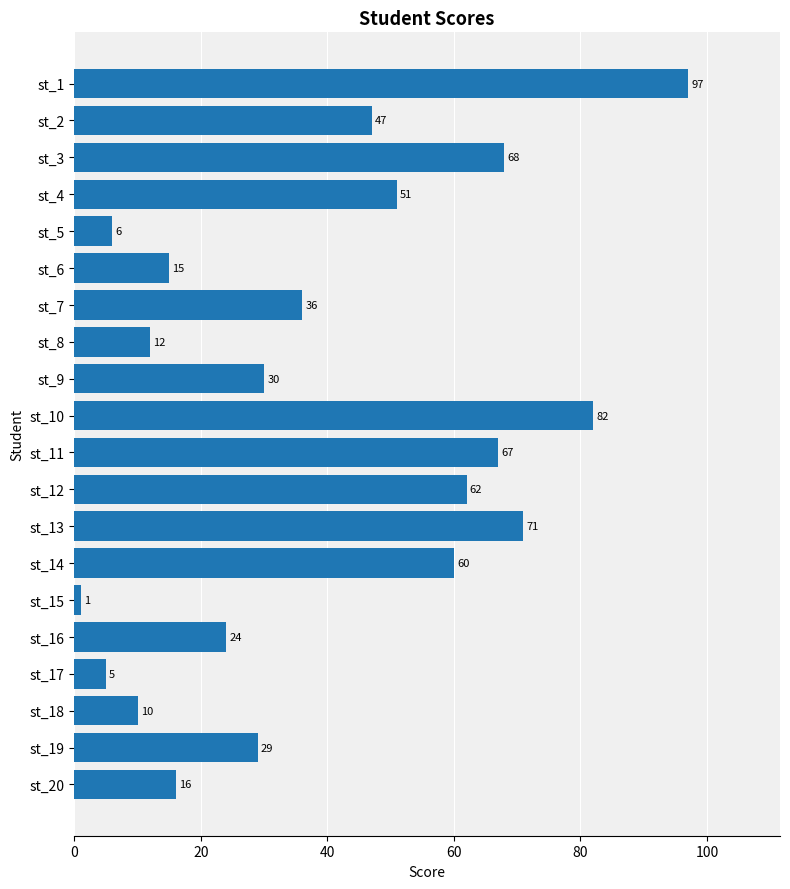

What is the value of the 5th bar from the top?

6